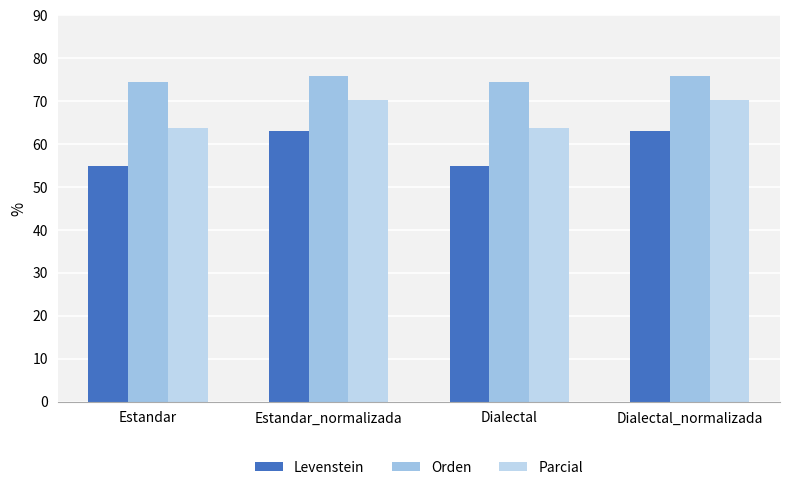

Which category has the lowest value in the Levenstein series?

Estandar